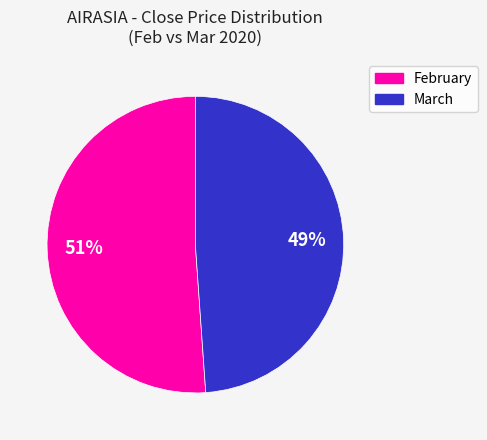

Is there a majority slice in this chart?

Yes